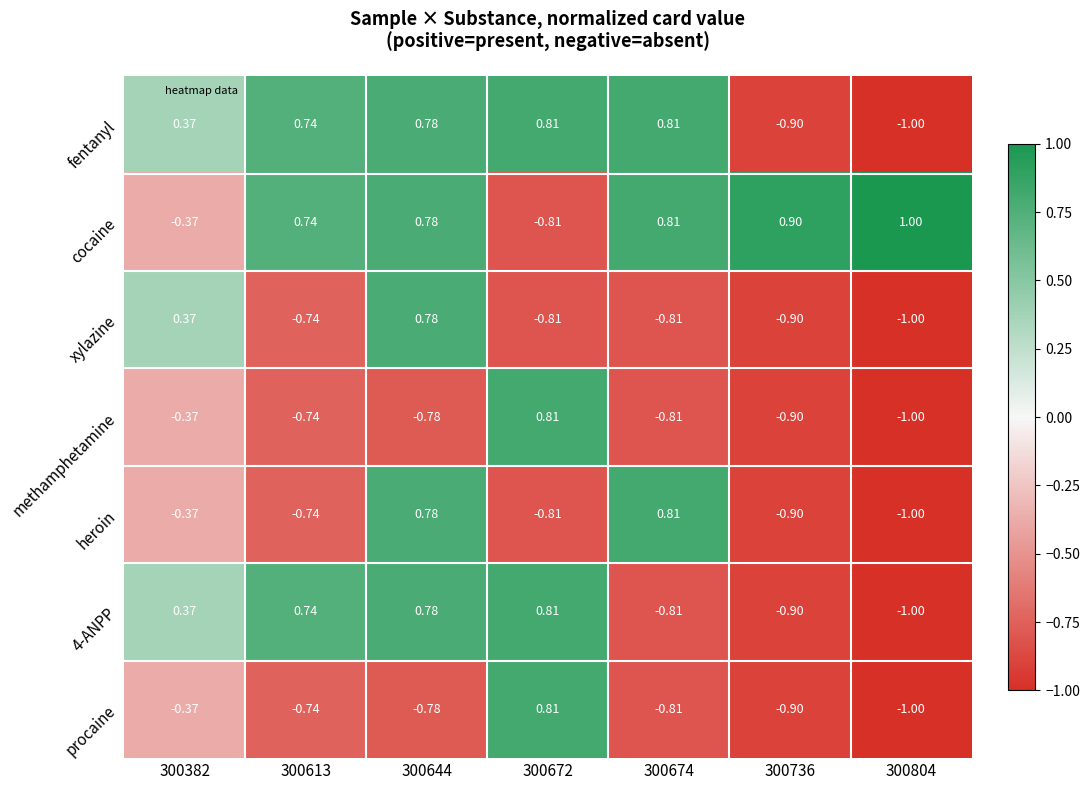

Is the value of cocaine at 300672 greater than the value of xylazine at 300382?

No